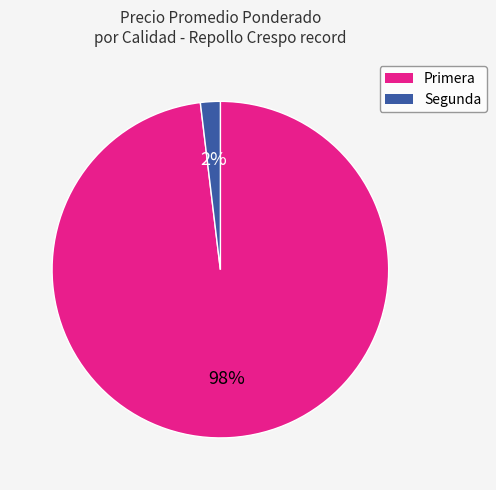

Does any single category account for the majority?

Yes